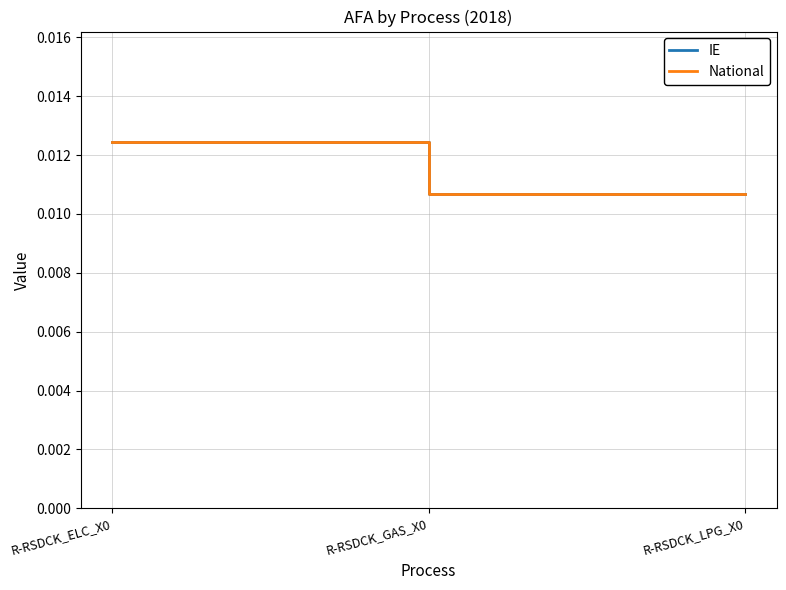

Does the chart have visible grid lines?

Yes